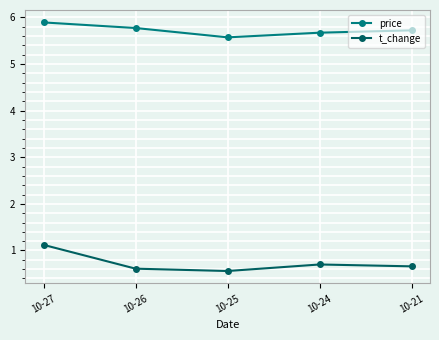

Is the value of t_change at 10-24 greater than the value of price at 10-21?

No